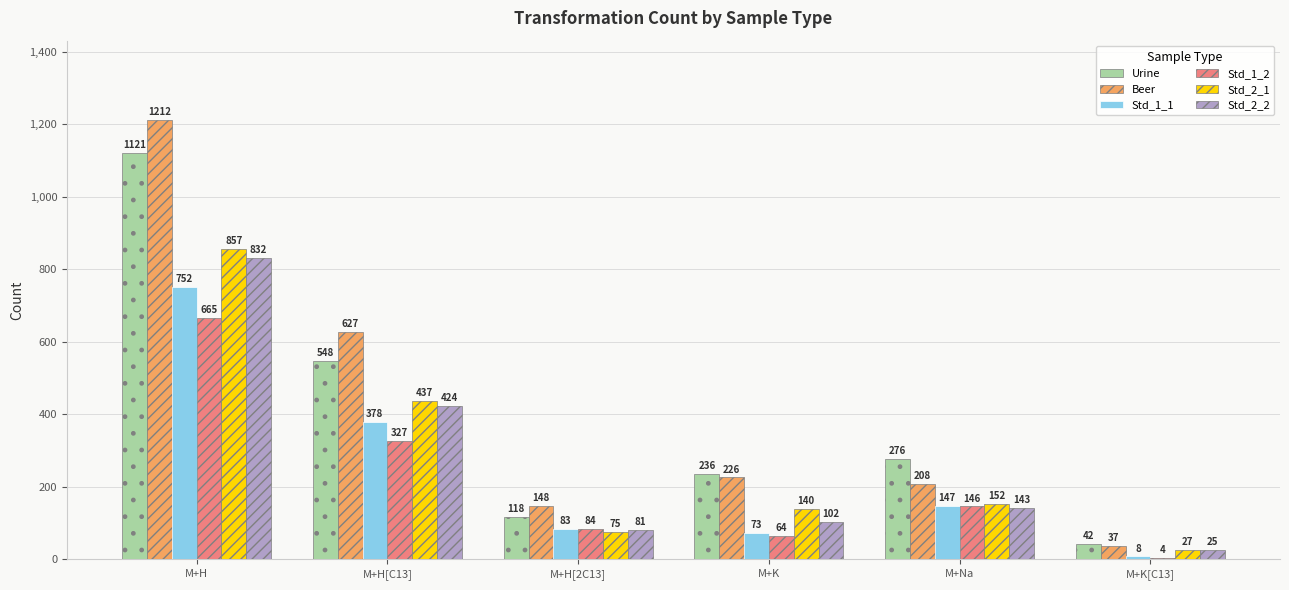

What is the approximate value of Std_1_1 at M+Na, to the nearest 100?

100